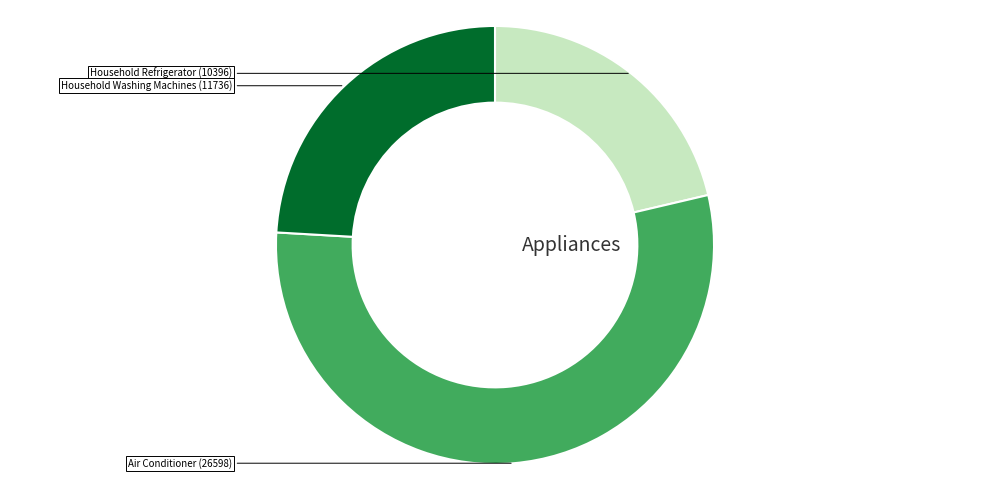

Does any single category account for the majority?

Yes